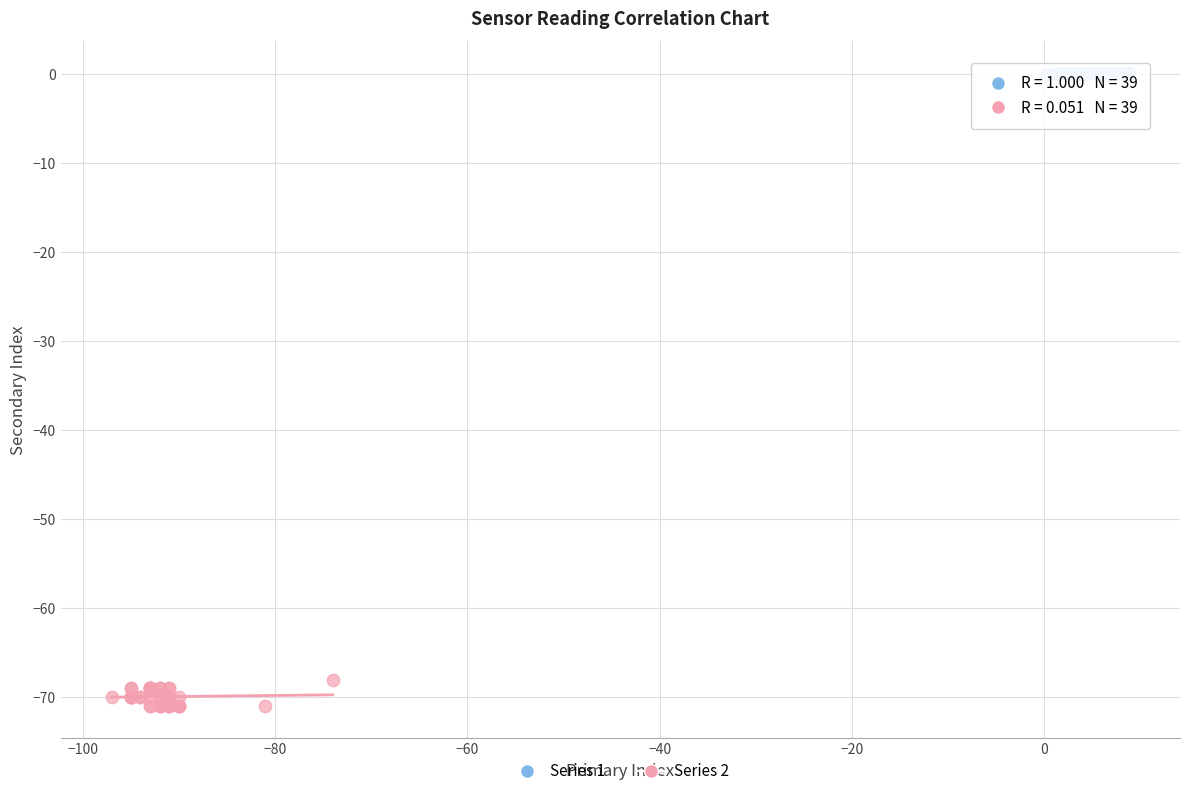

Which series reaches the maximum Y coordinate?

Series 1